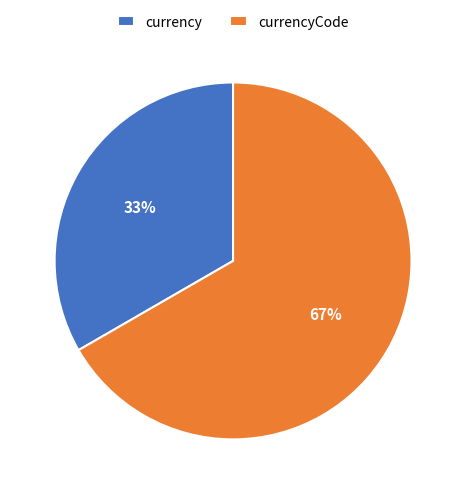

What is the majority slice?

currencyCode